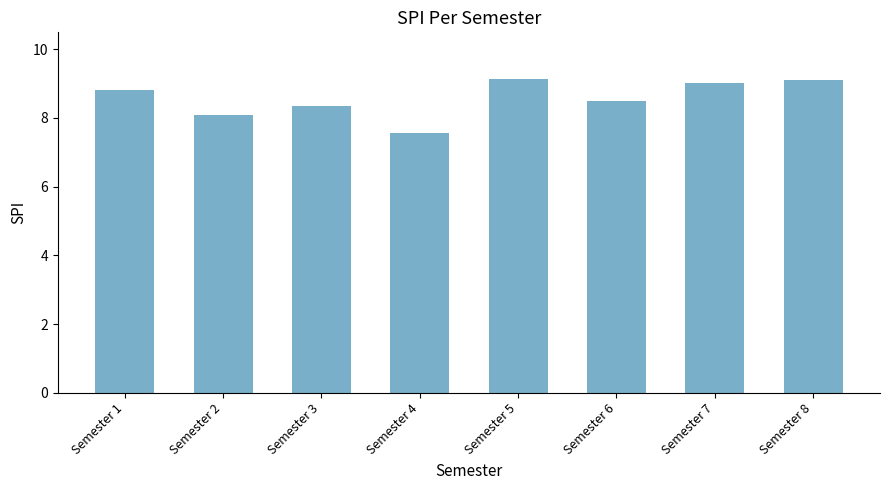

Approximately how many times larger is the value at Semester 6 compared to Semester 1?

1.0